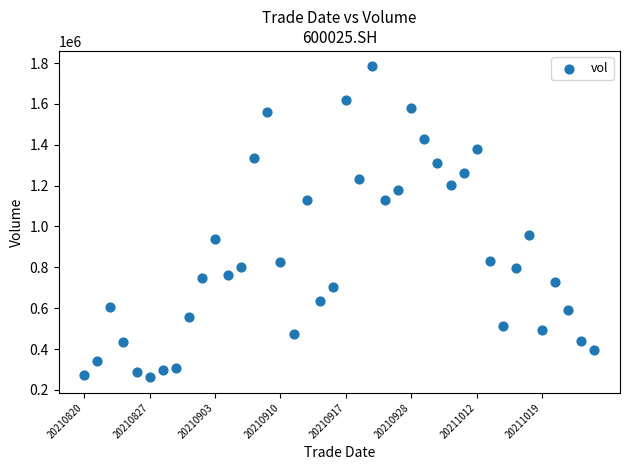

What Y value in the scatter plot is closest to 1022529?

957461.1